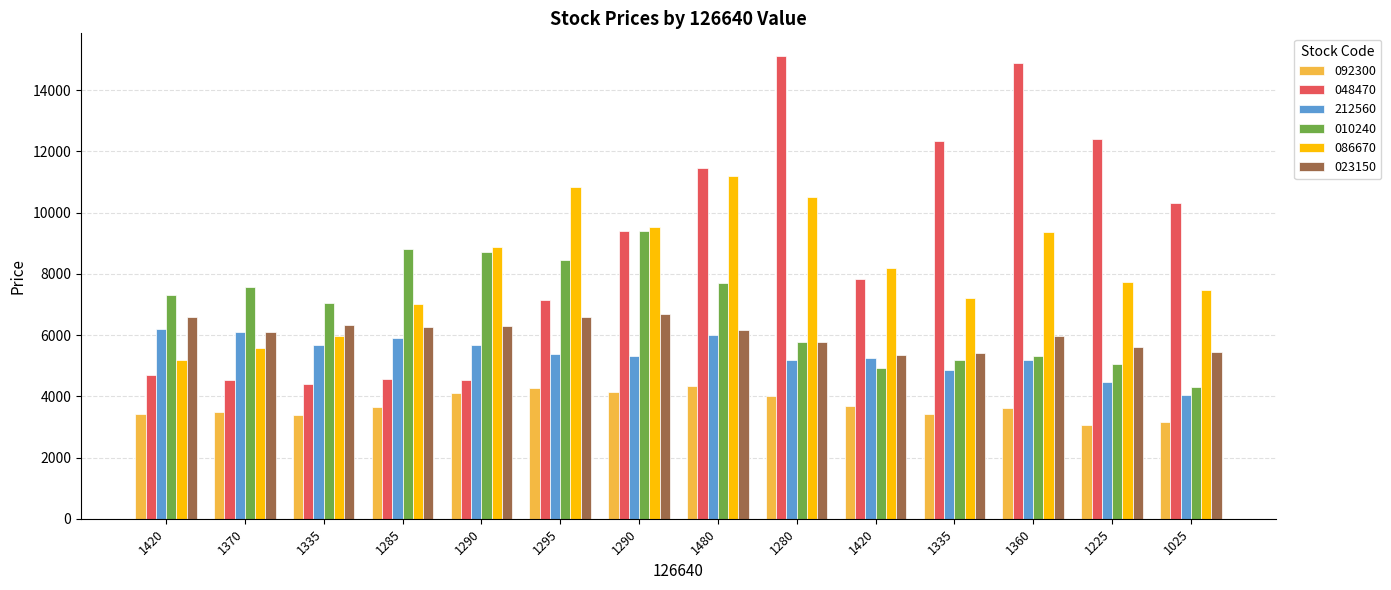

What is the spread (max minus min) of values at 1290?

4770